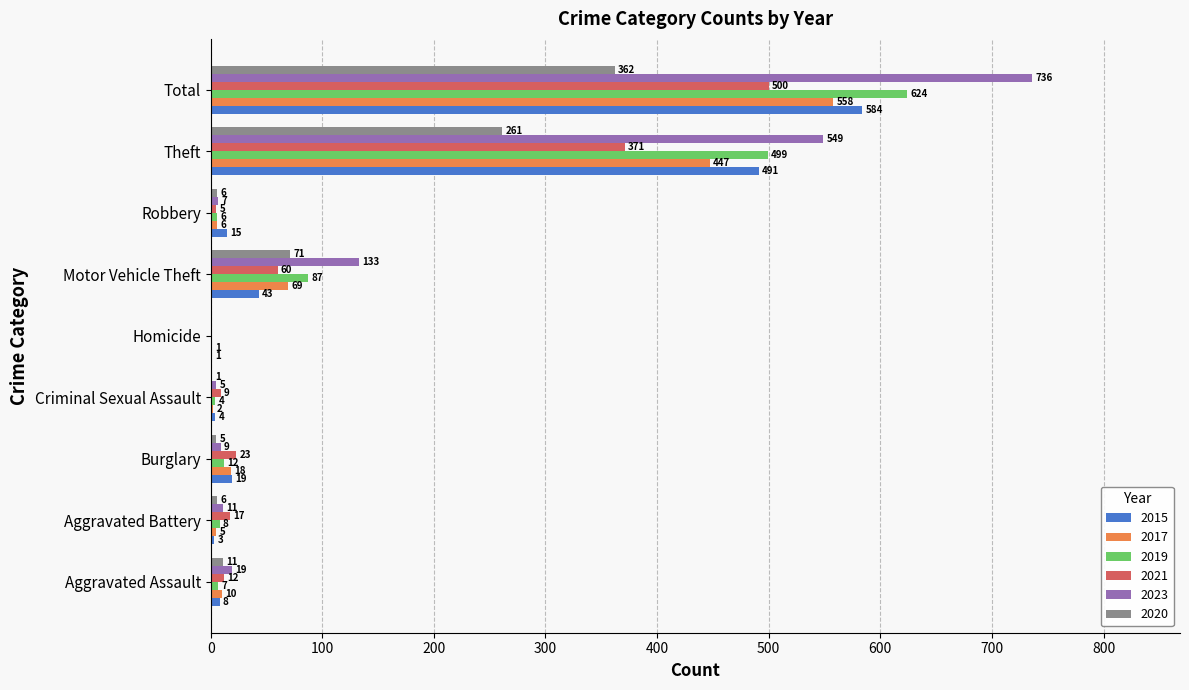

Between Burglary and Total, which series saw the biggest shift?

2023